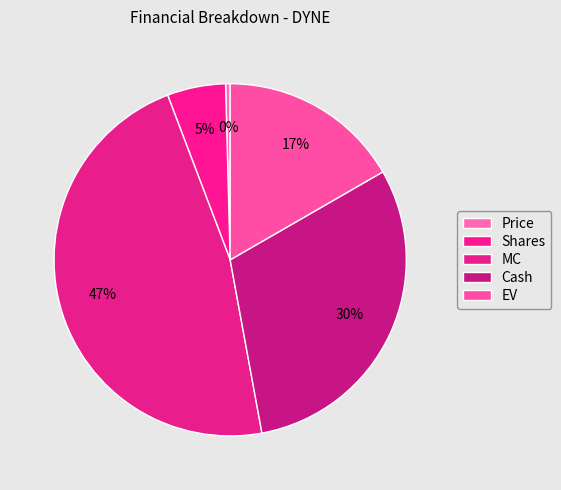

Does EV represent more than half of the total?

No